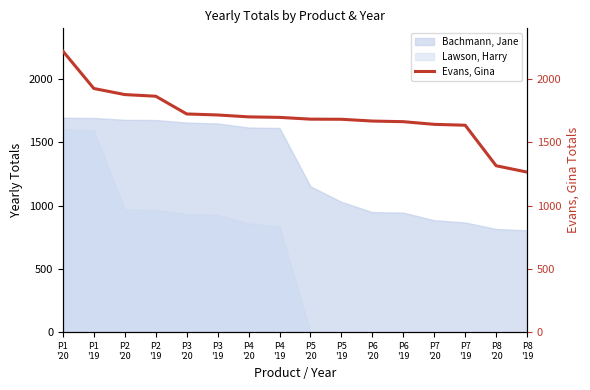

What is the value of the 1st point from the left?

2220